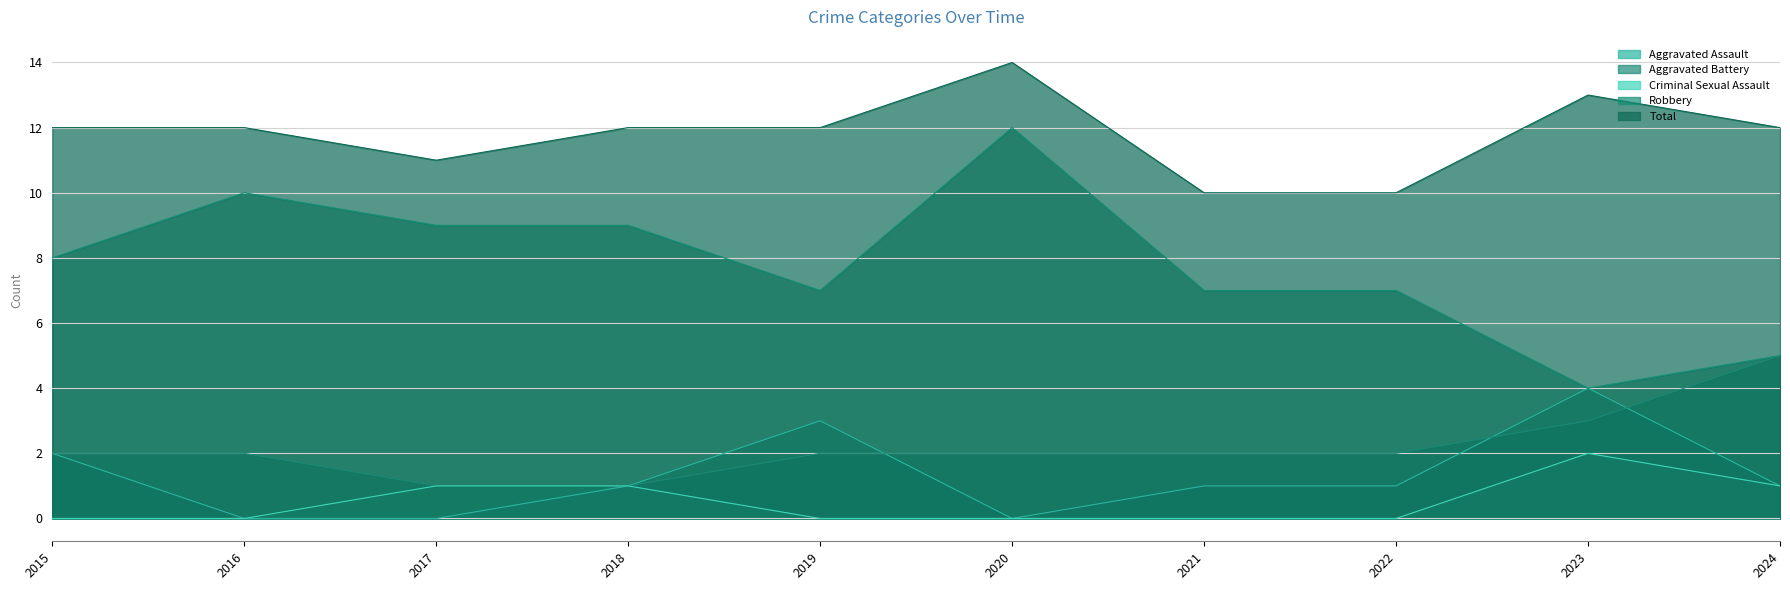

Reading left to right, extract all data points from this chart.

Aggravated Assault: 2	0	0	1	3	0	1	1	4	1
Aggravated Battery: 2	2	1	1	2	2	2	2	3	5
Criminal Sexual Assault: 0	0	1	1	0	0	0	0	2	1
Robbery: 8	10	9	9	7	12	7	7	4	5
Total: 12	12	11	12	12	14	10	10	13	12